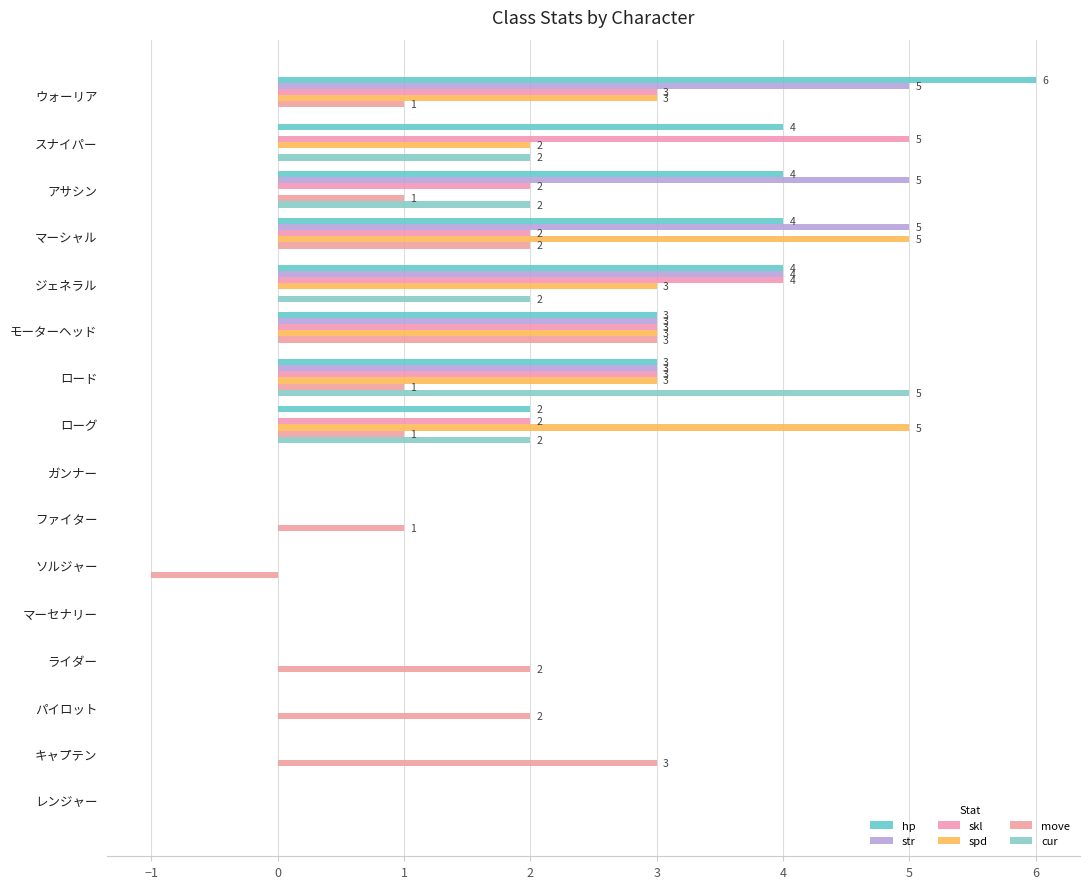

How many distinct data groups are displayed?

6